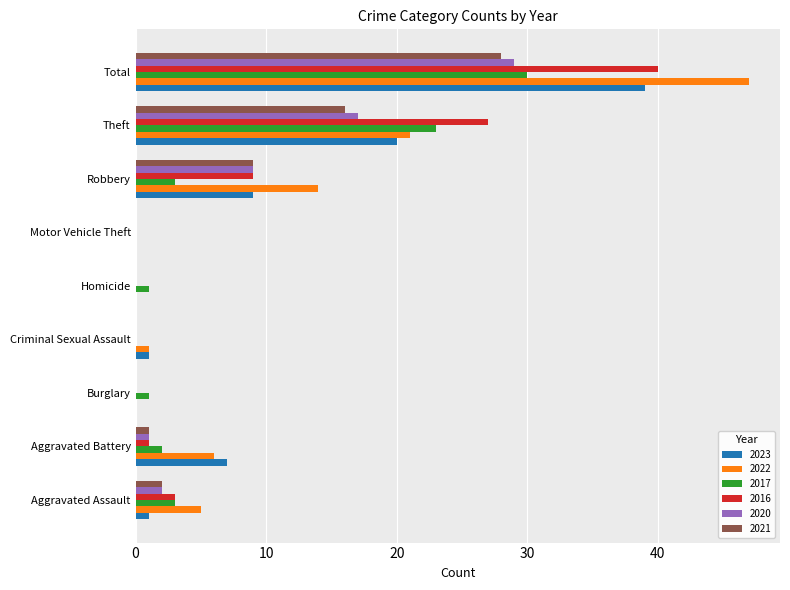

What is the sum of the 2021 values at Aggravated Assault and Theft?

18